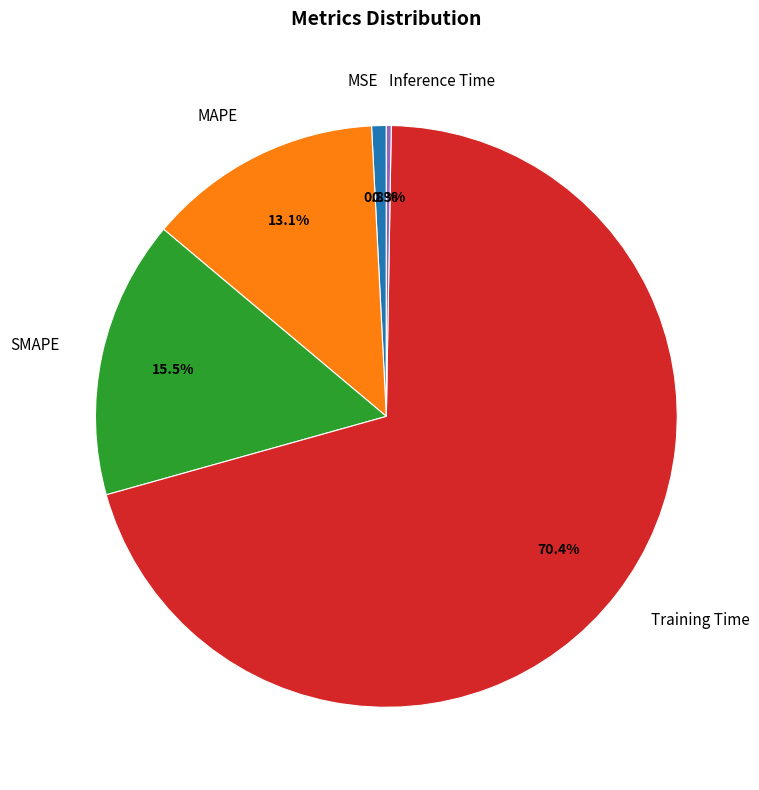

Is it true that Training Time is 70% of the pie?

True